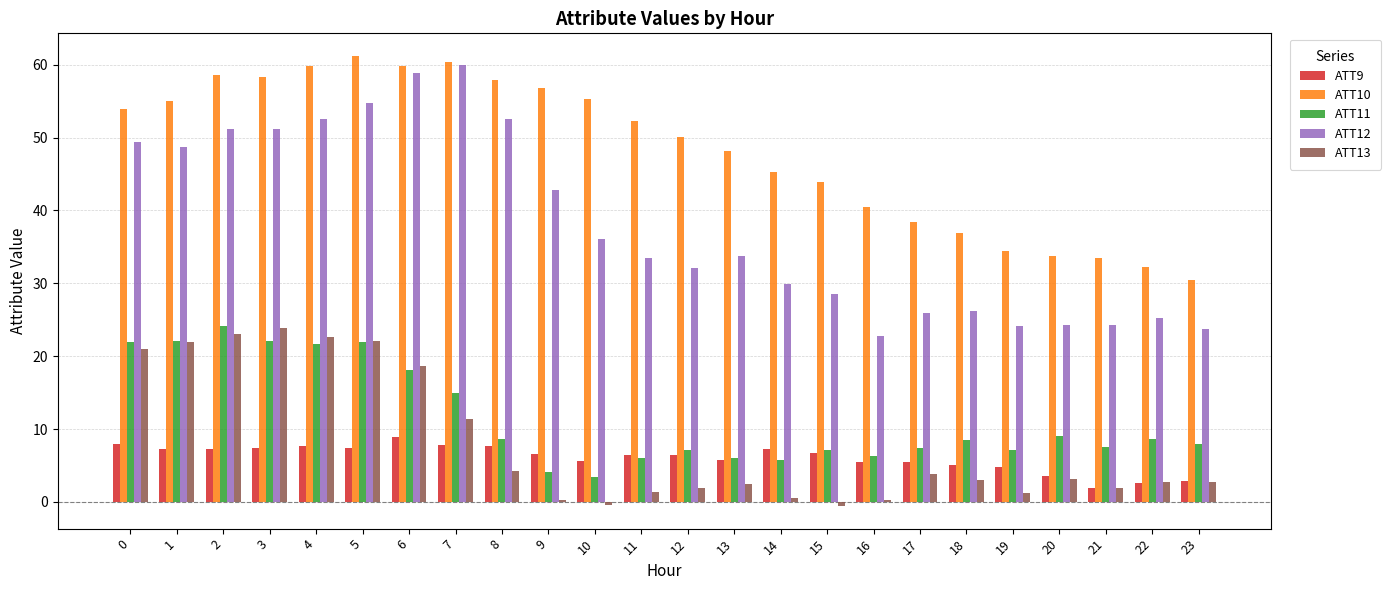

What is the value of the ATT9 bar at the 16th from the left?

6.7